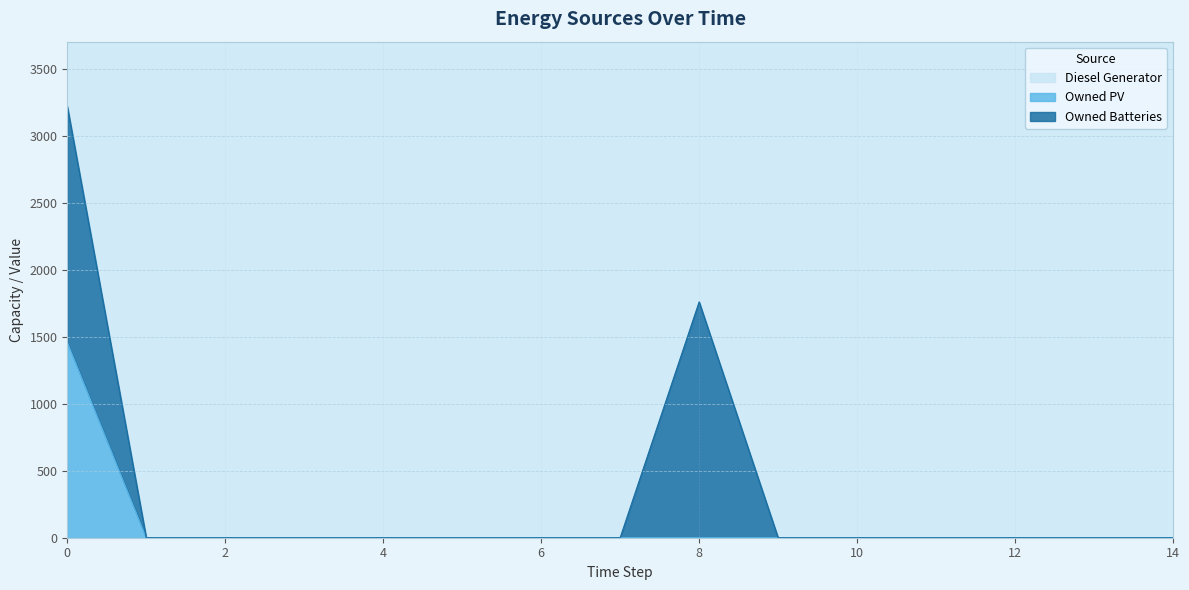

Reading right to left, extract all data points from this chart.

Diesel Generator: 0	0	0	0	0	0	0	0	0	0	0	0	0	0	0
Owned PV: 0	0	0	0	0	0	0	0	0	0	0	0	0	0	1461
Owned Batteries: 0	0	0	0	0	0	1762	0	0	0	0	0	0	0	1762